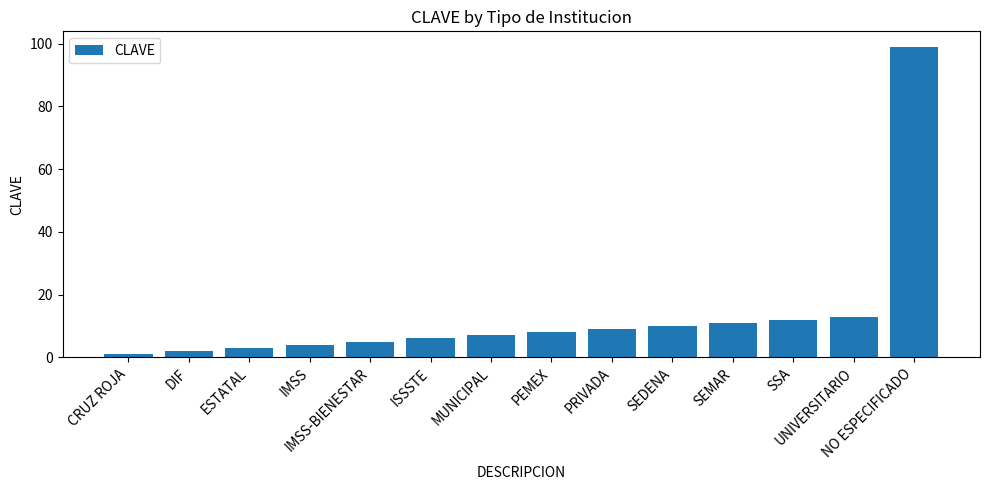

What is the maximum value shown in the chart?

99